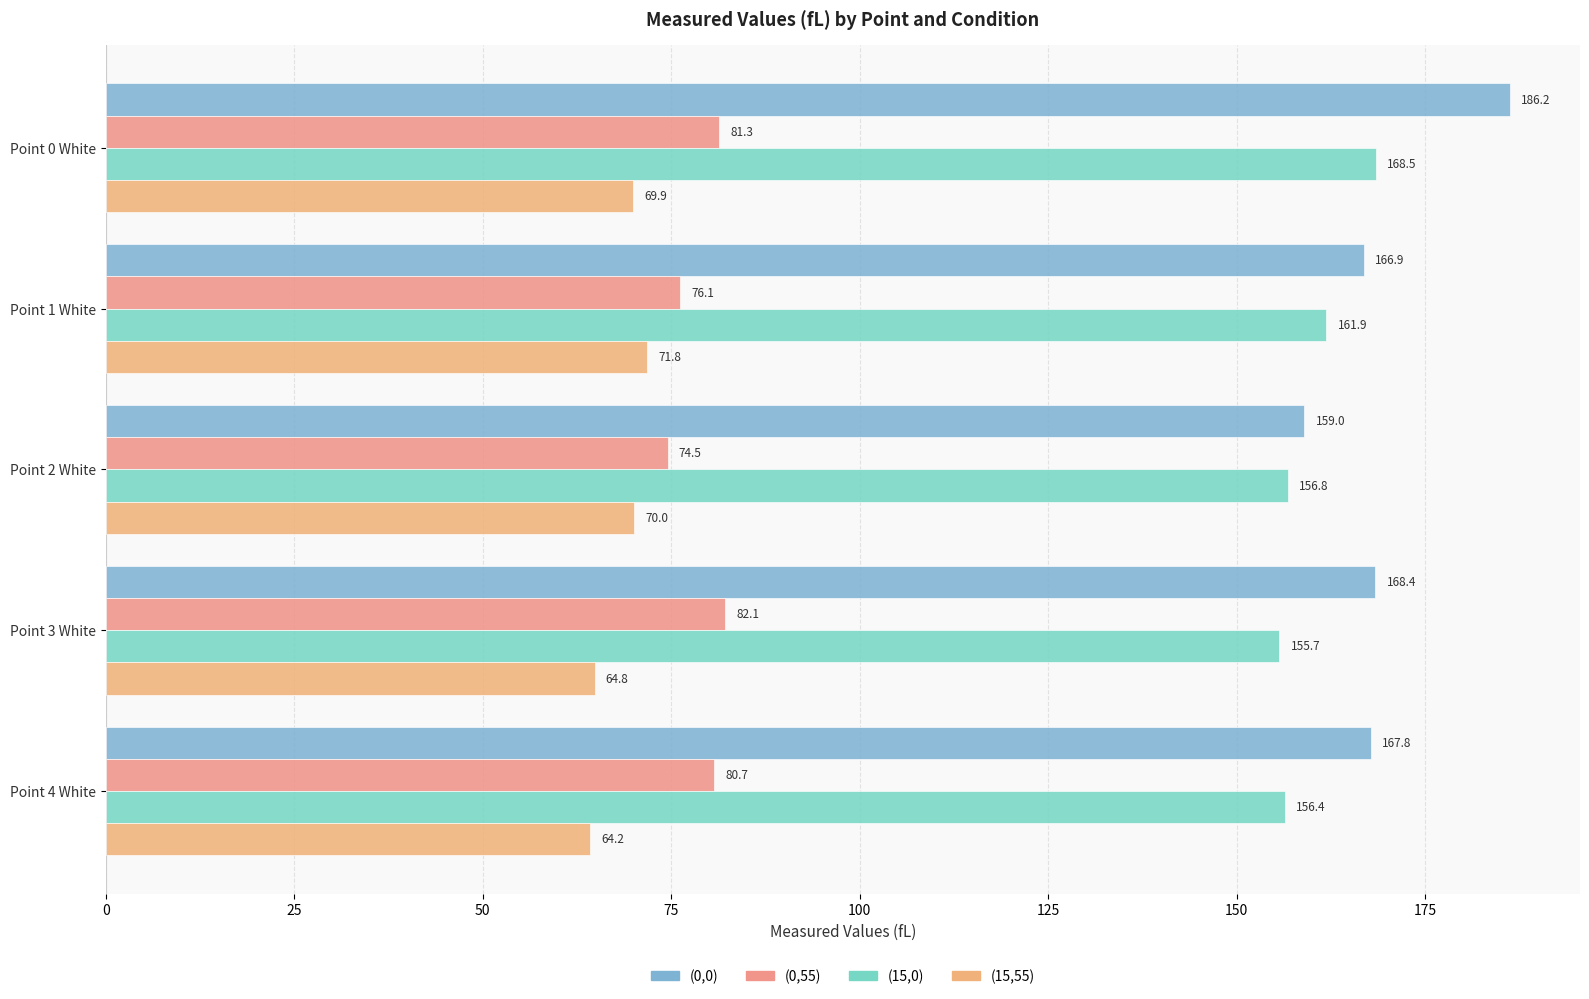

Rank the series by their maximum value, from highest to lowest.

(0,0), (15,0), (0,55), (15,55)